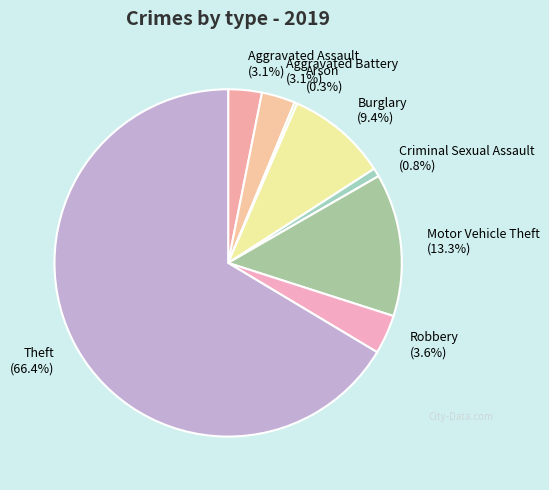

What portion of the pie excludes Aggravated Battery?

96.9%